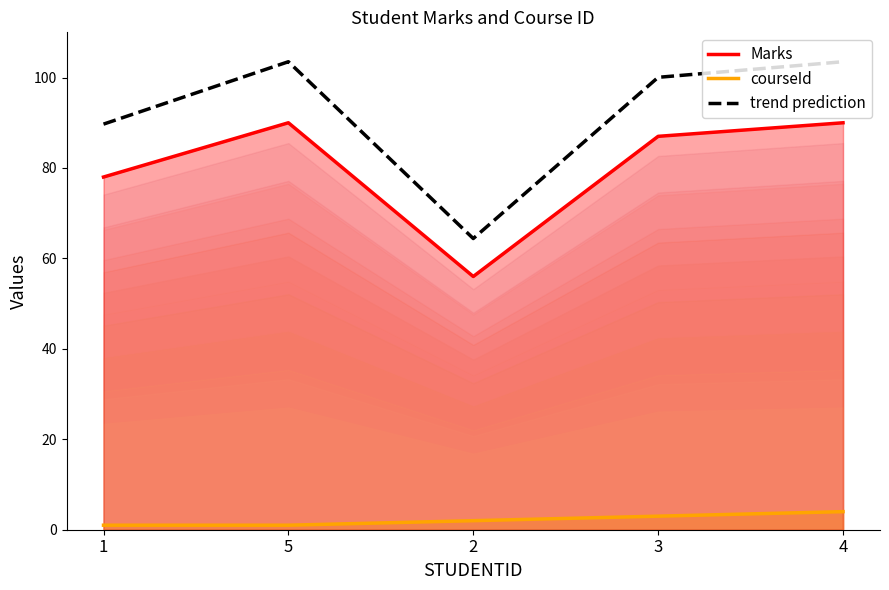

Reading left to right, transcribe all the data shown in this chart.

Marks: 1=78.0	5=90.0	2=56.0	3=87.0	4=90.0
courseId: 1=1.0	5=1.0	2=2.0	3=3.0	4=4.0
trend prediction: 1=89.7	5=103.5	2=64.4	3=100.0	4=103.5